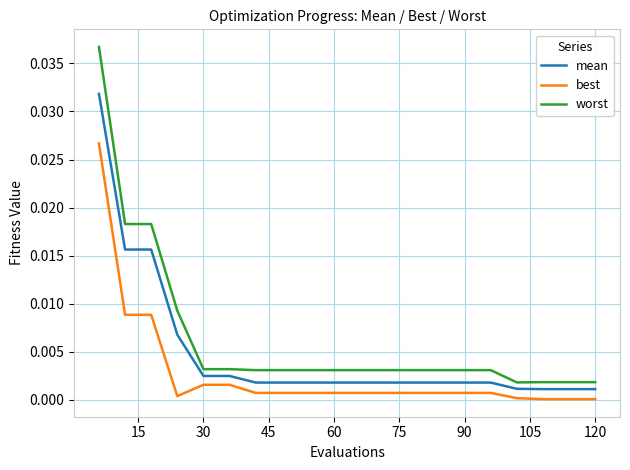

Which series has the widest spread of values?

worst